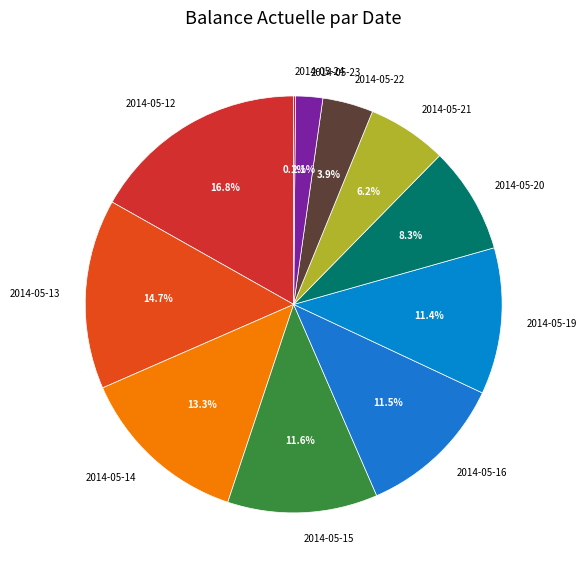

How much of the chart is everything except 2014-05-19?

88.6%